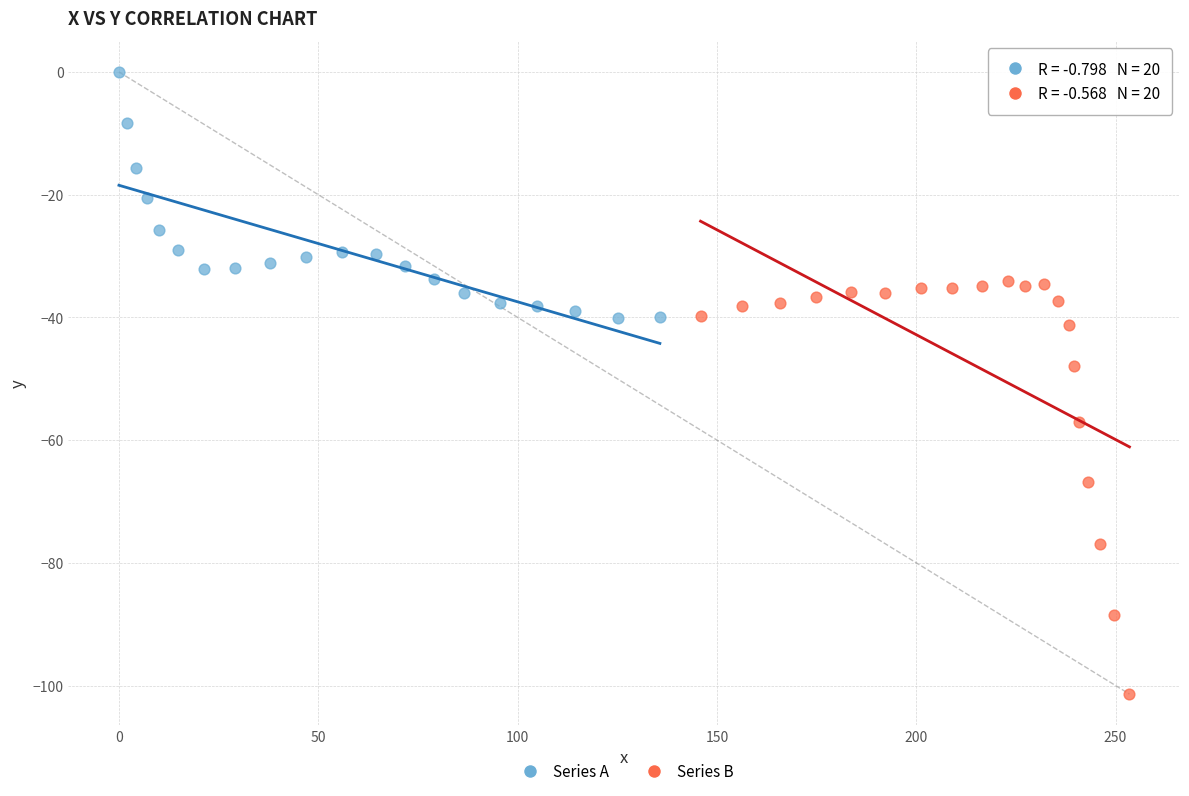

What are all the series names shown in the legend?

Series A, Series B